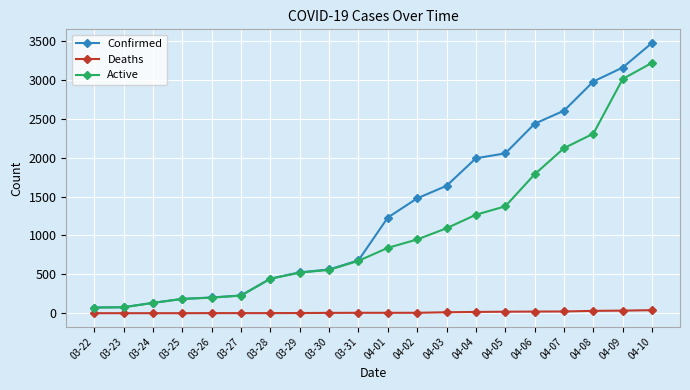

At which category does the chart reach its peak across all series?

04-10